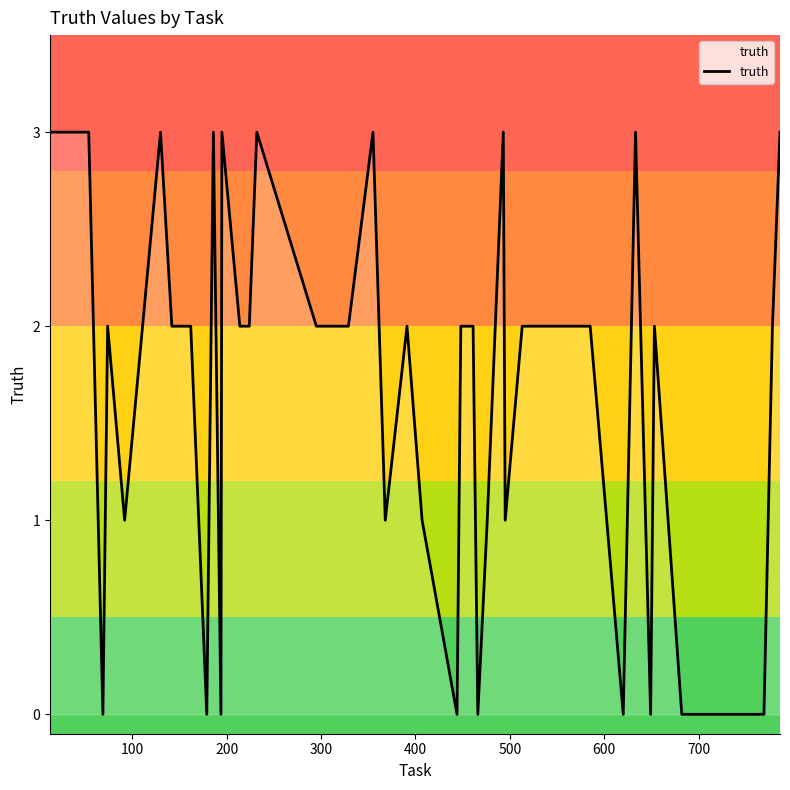

What is the greatest value displayed?

3